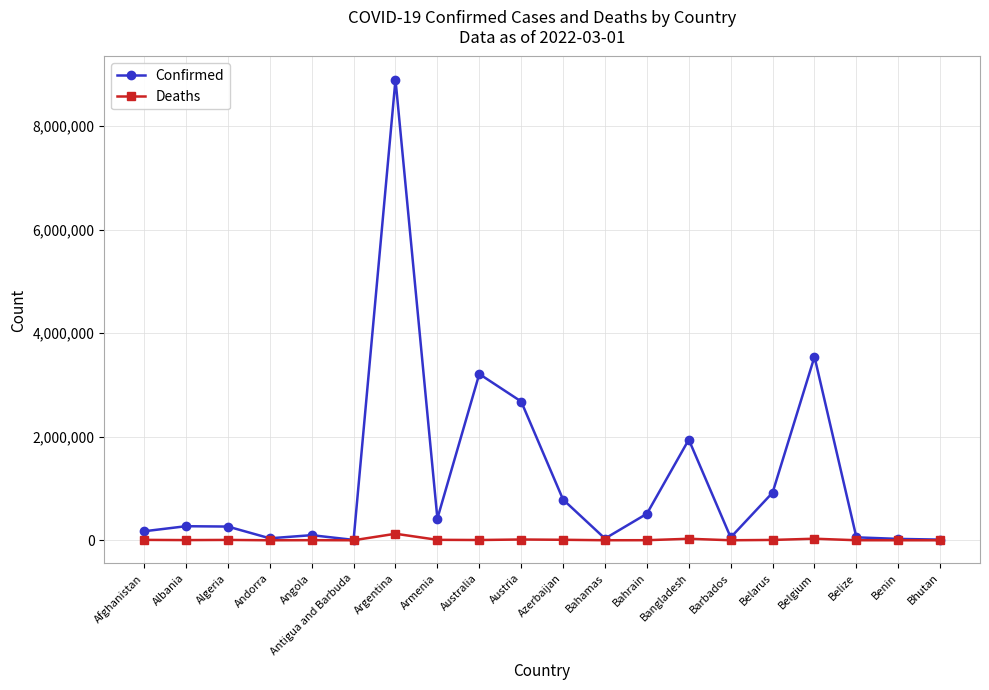

At which category is the sum across all series the highest?

Argentina